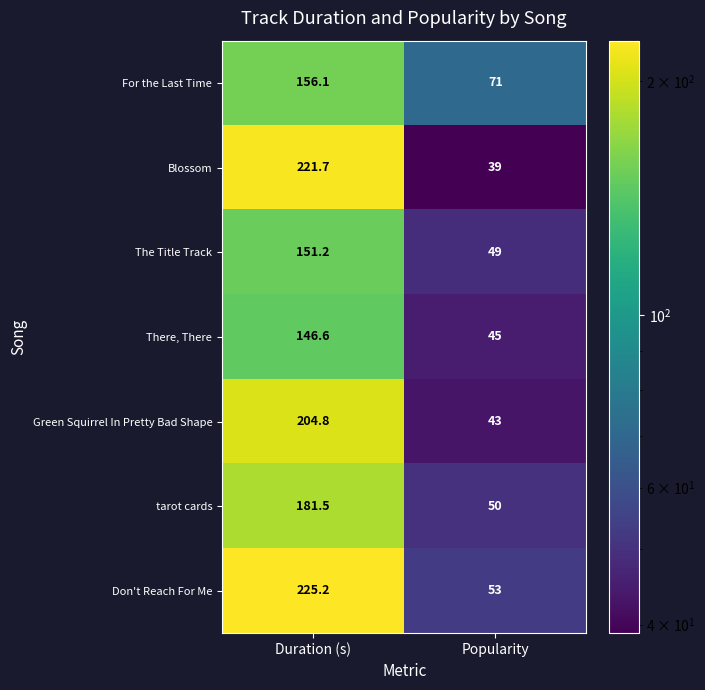

What is the difference between the highest and lowest values at Popularity?

32.0